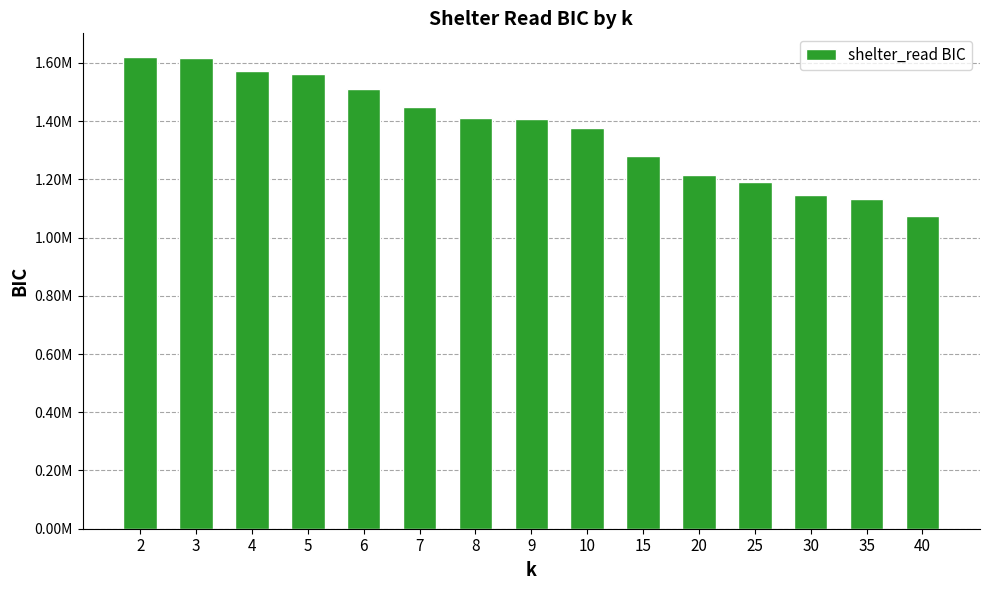

What is the sum of all values?

20554299.3